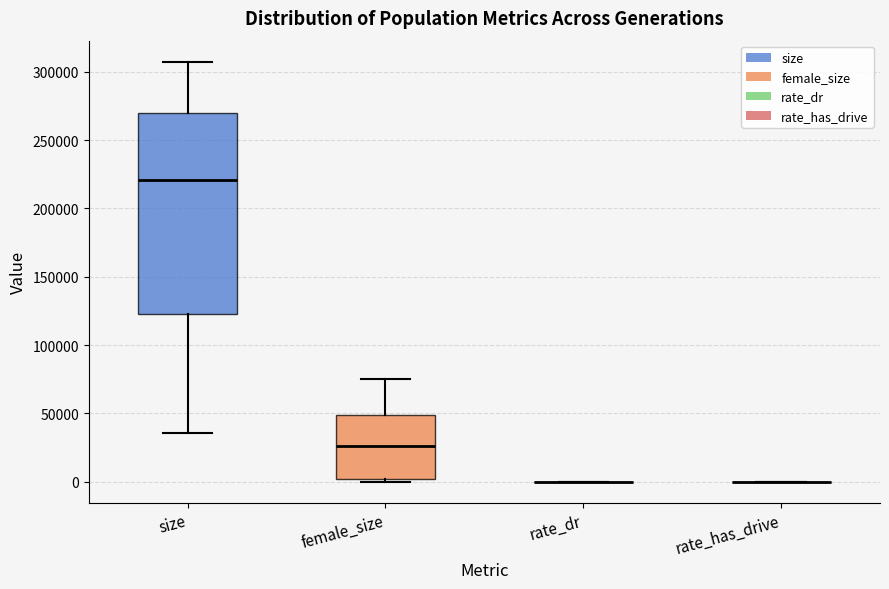

Reading left to right, transcribe this box plot: for each box, give where its median line is, the range the box spans, and where its two whiskers end, as read against the y-axis. The values are not printed on the chart, so give them approximately, as read against the axis.

size: median 220000, box 125000 to 270000, whiskers 35000 to 305000
female_size: median 25000, box 0 to 50000, whiskers 0 (just below the box's lower edge) to 75000
rate_dr: box collapsed to a line at 0, whiskers 0 to 0
rate_has_drive: box collapsed to a line at 0, whiskers 0 to 0